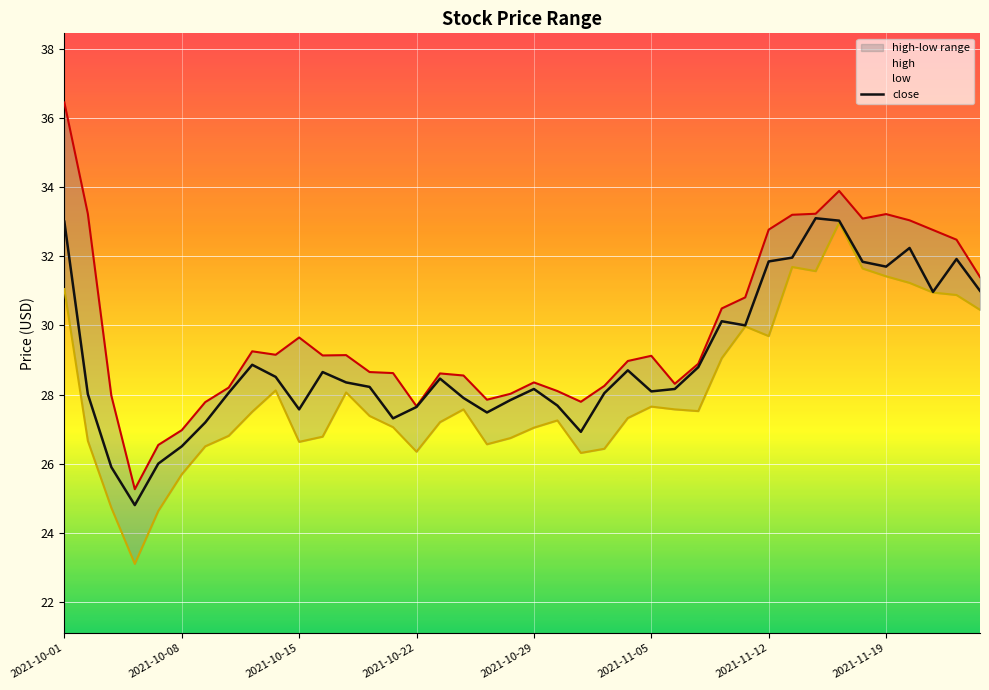

Where does the low series first go above 27?

2021-10-01